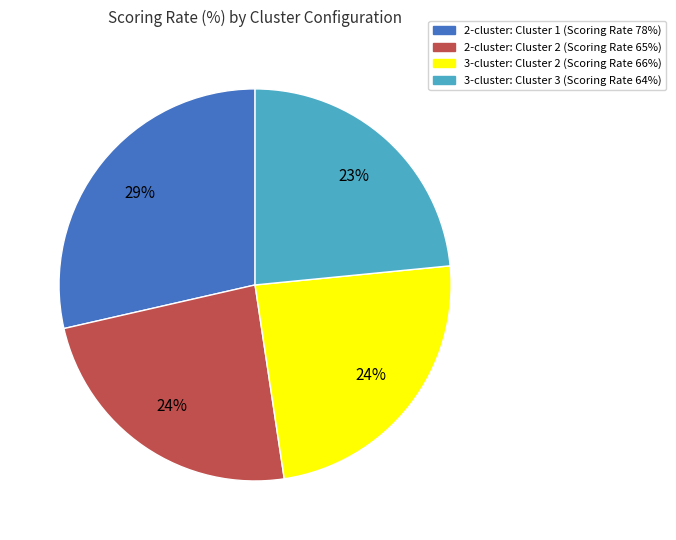

To the nearest percent, what is the difference between the 3-cluster: Cluster 3 (Scoring Rate 64%) and 3-cluster: Cluster 2 (Scoring Rate 66%) slice percentages?

1%